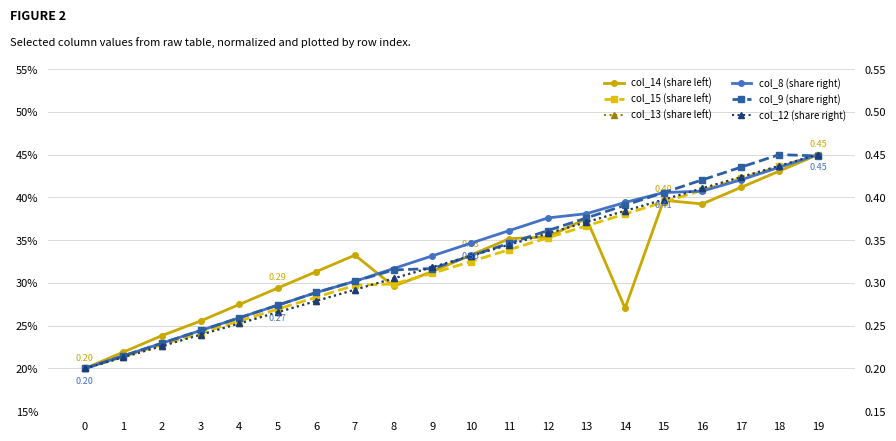

Which series ends up on top after the final intersection of col_8 (share right) and col_15 (share left)?

col_15 (share left)